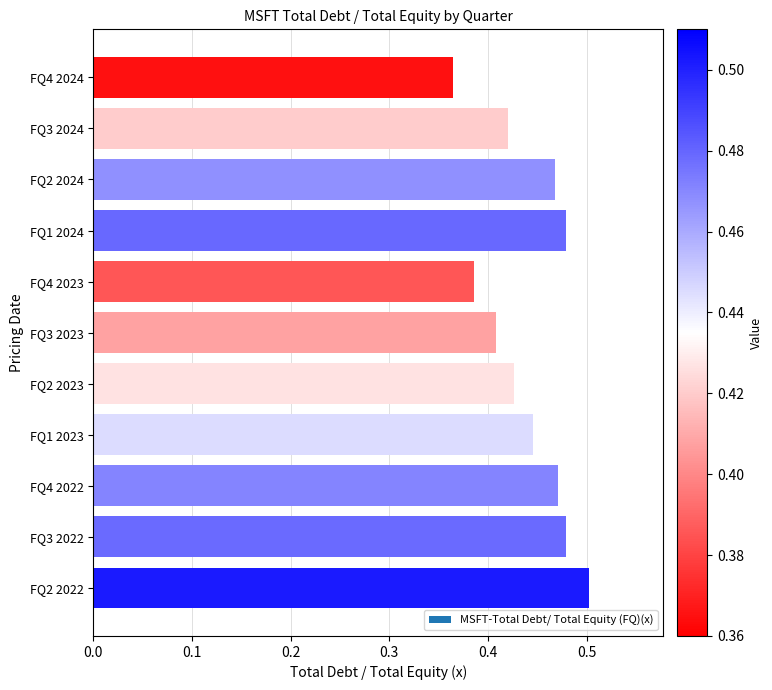

How many bars are there in total?

11